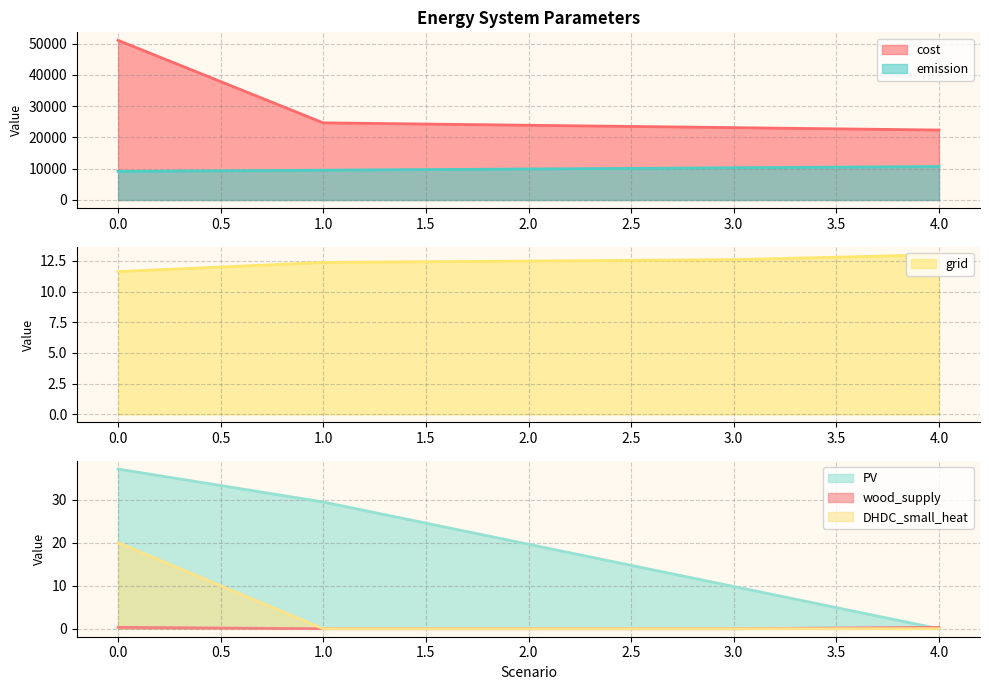

What are all the series names shown in the legend?

cost, emission, grid, PV, wood_supply, DHDC_small_heat